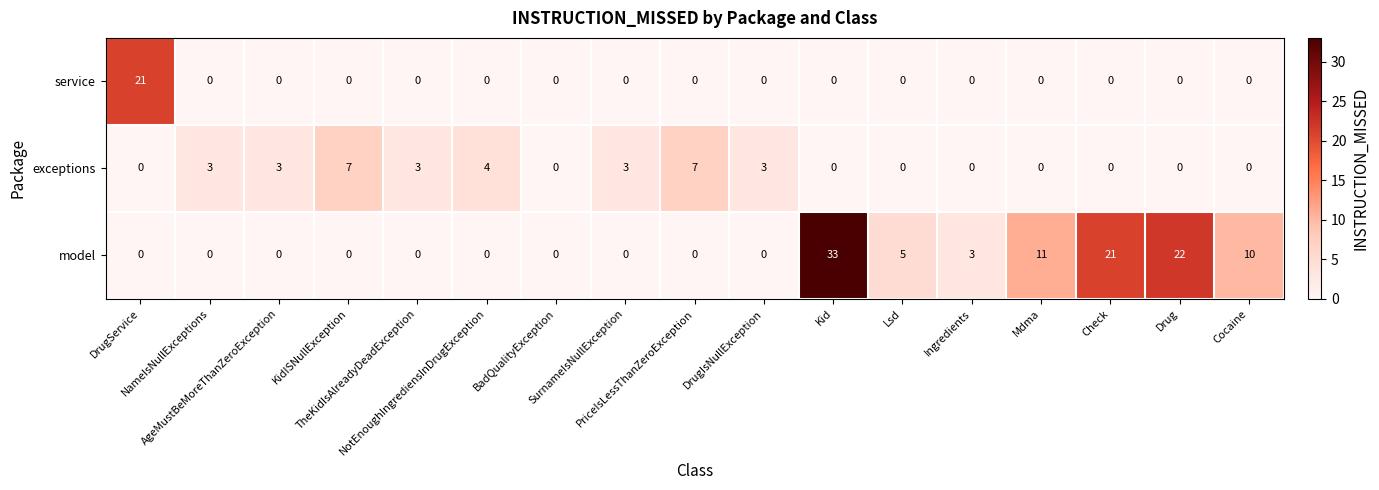

What is the sum of all service values?

21